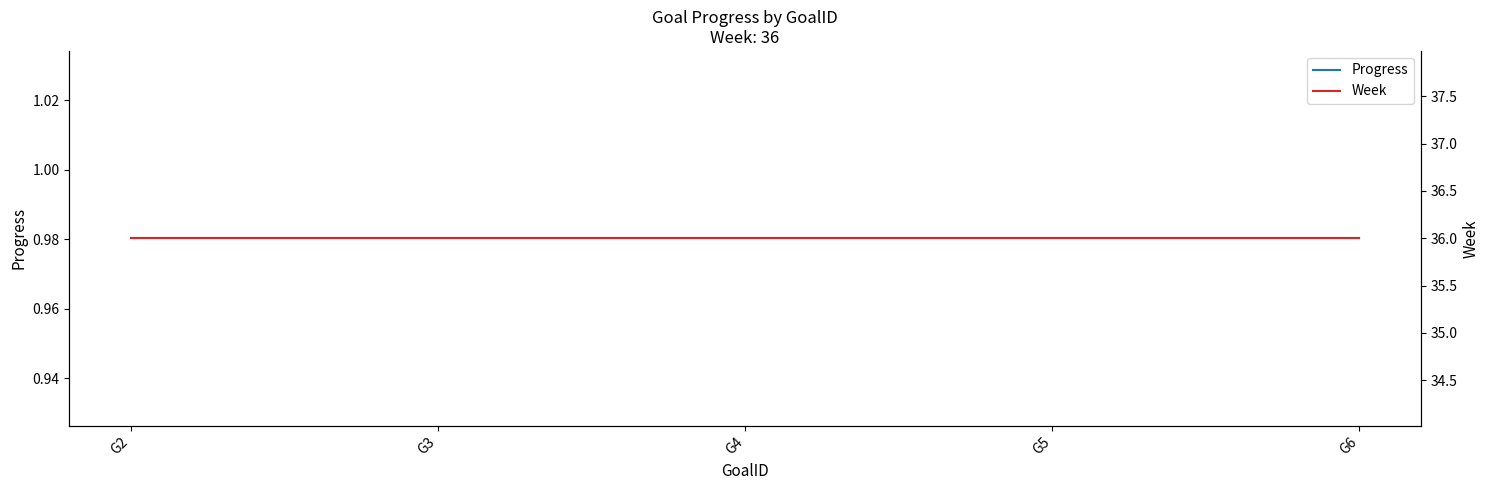

True or false: Week and Progress cross at least once.

False